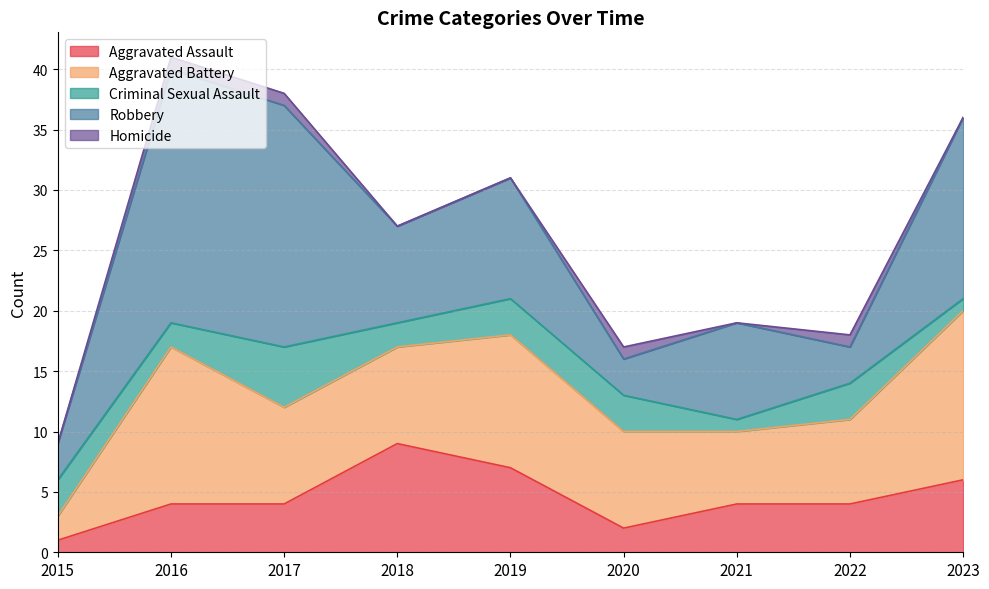

Is it true that Criminal Sexual Assault equals 2 at 2020?

False